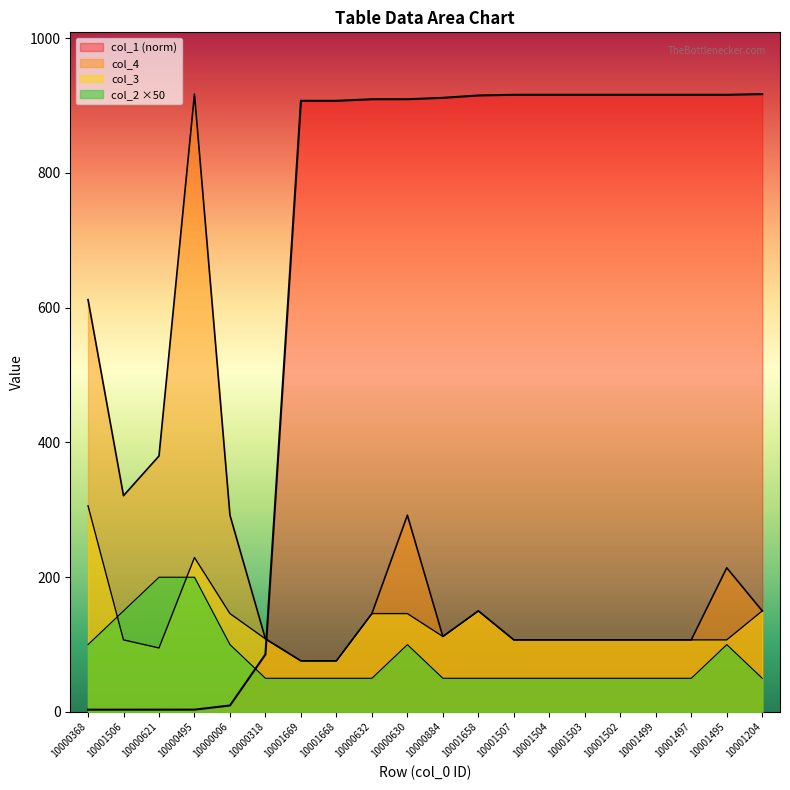

At how many categories does at least one series exceed 179?

19